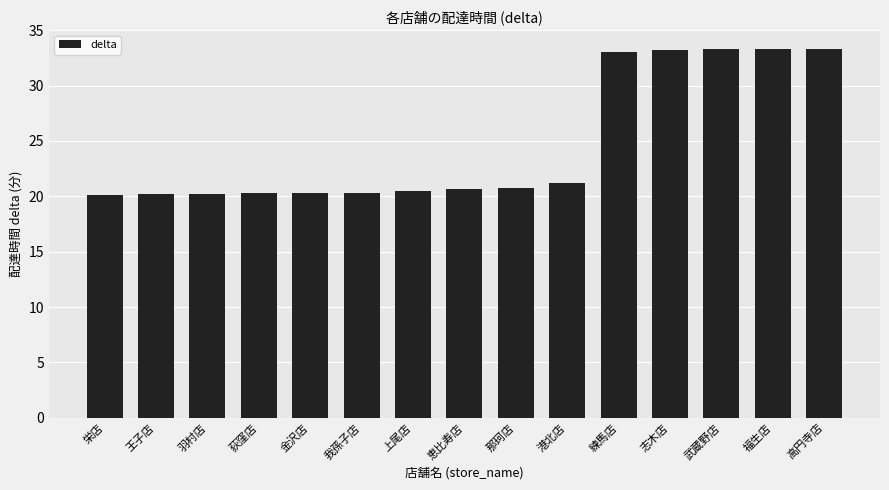

Are the bars horizontal?

No